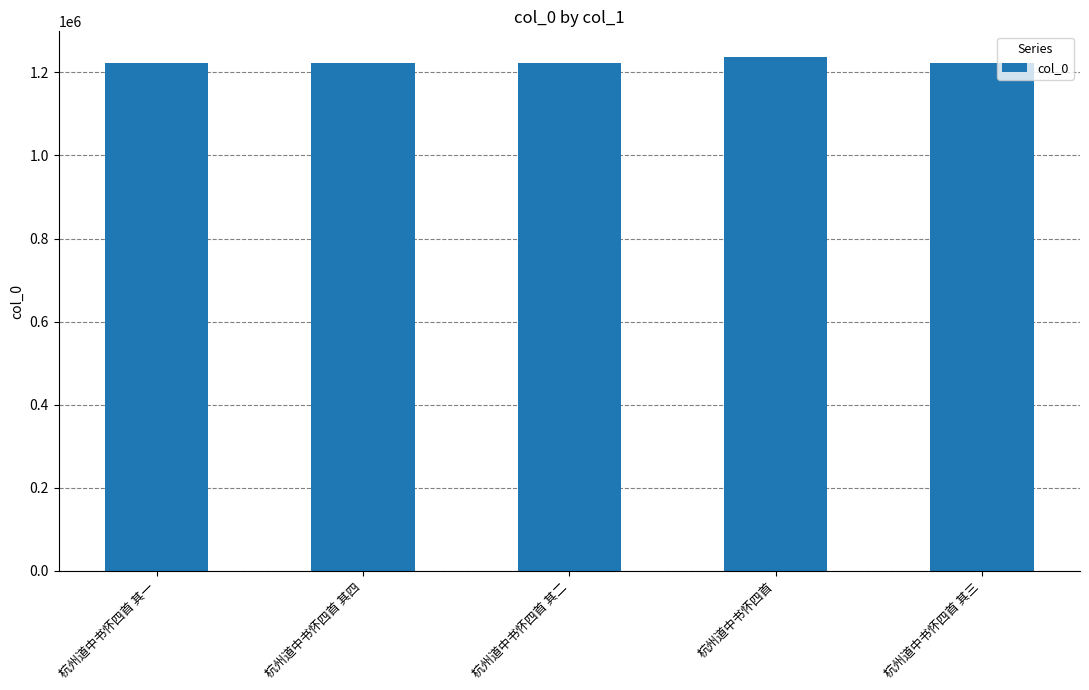

What is the average value?

1225028